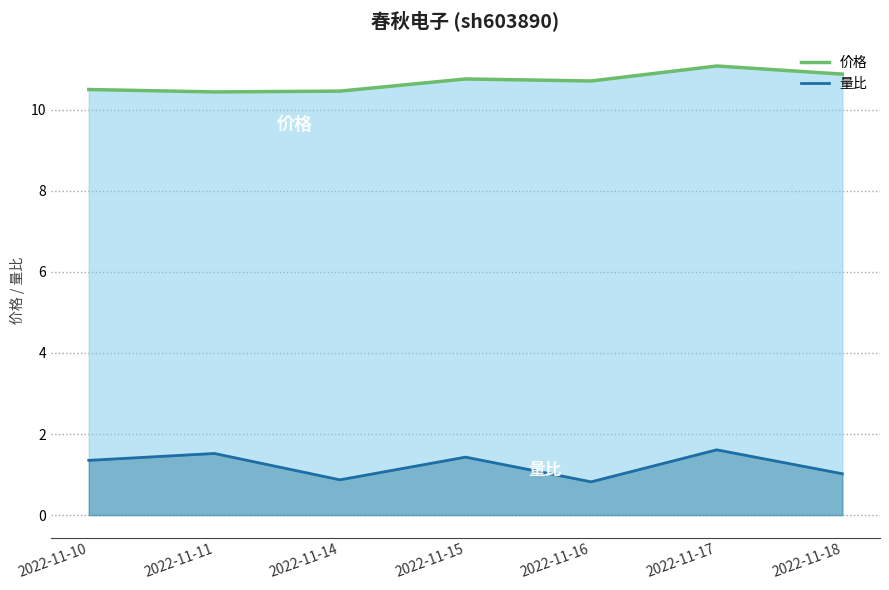

What is the difference between the 价格 values at 2022-11-15 and 2022-11-14?

0.3